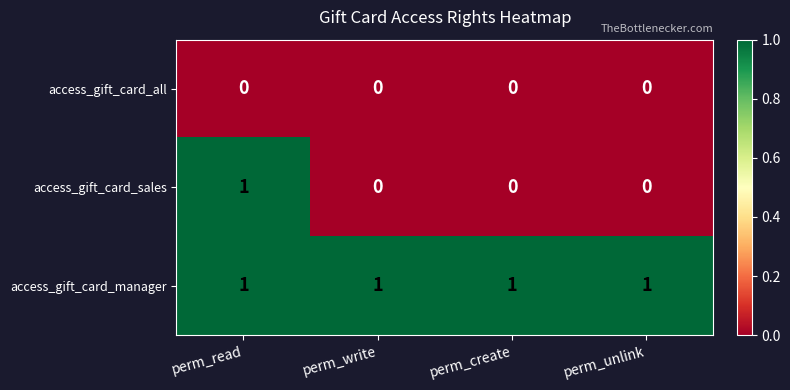

Is it true that access_gift_card_manager equals 1 at perm_create?

True